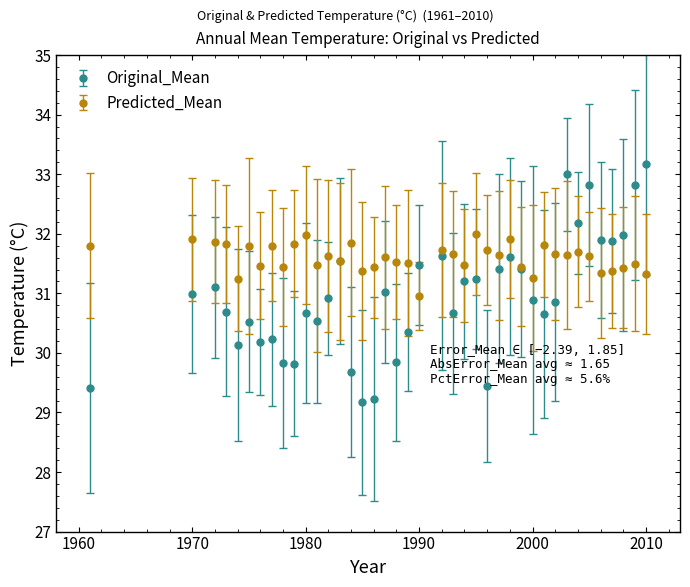

Which series has the largest total across all categories?

Predicted_Mean